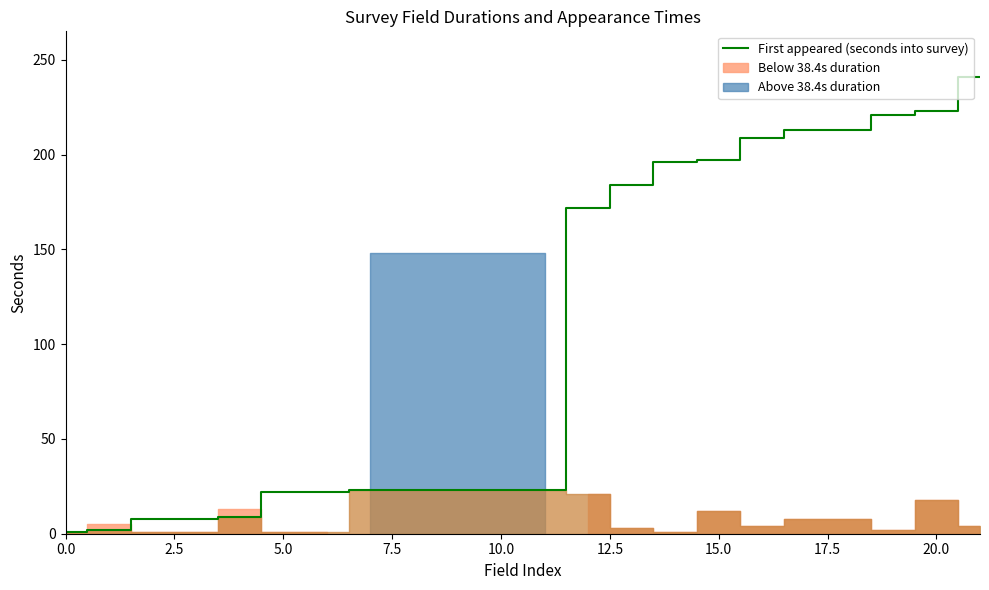

At which label is the value closest to 121?

12